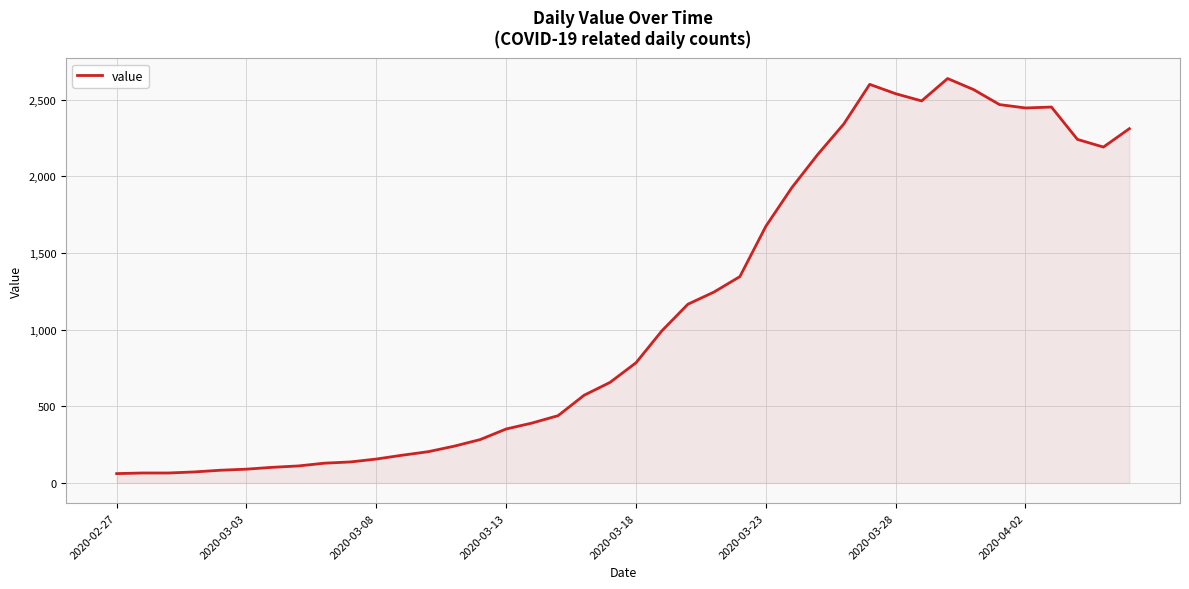

What is the minimum value shown in the chart?

61